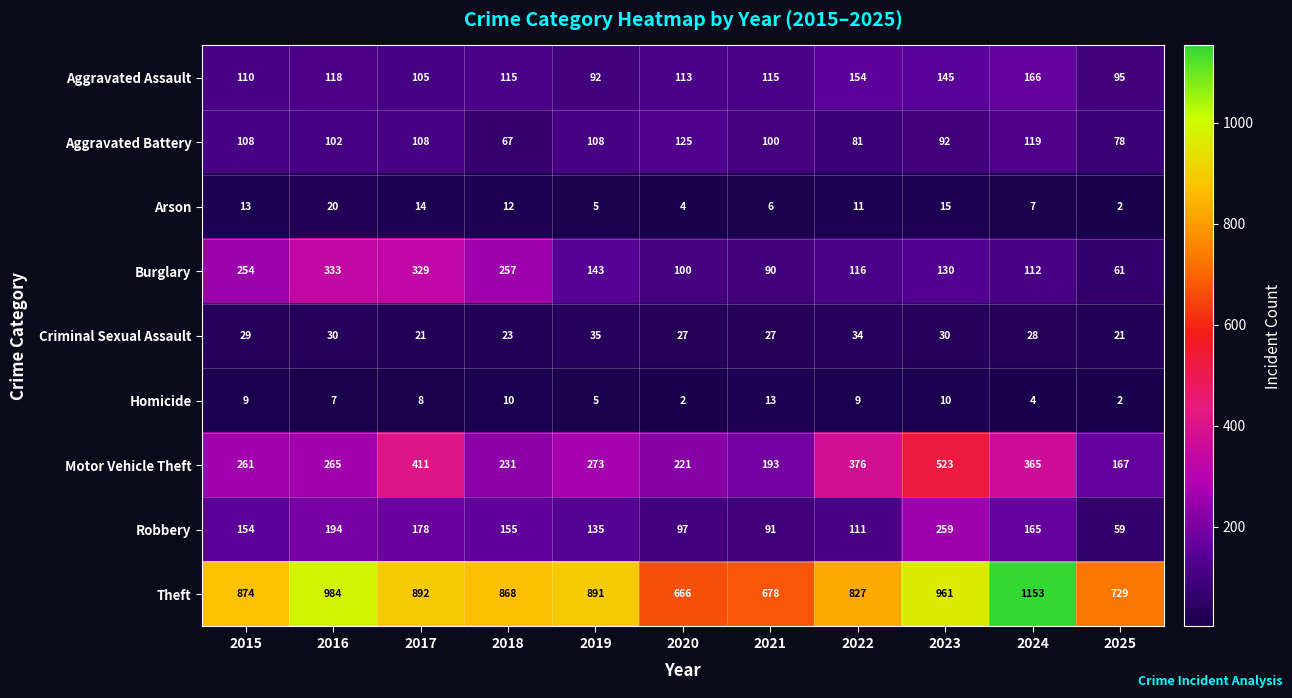

Which series has the largest total across all categories?

Theft